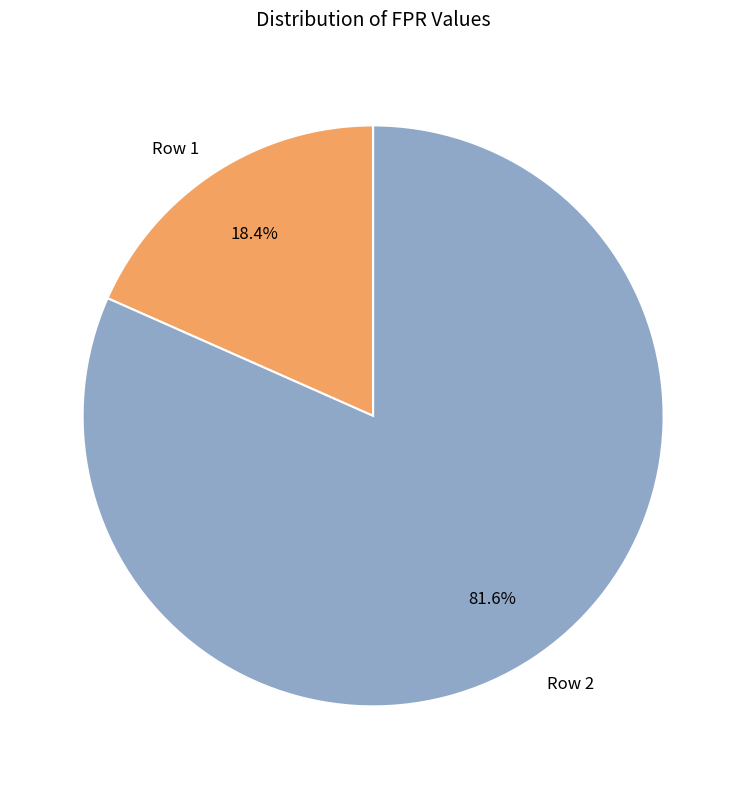

Between Row 1 and Row 2, which is larger?

Row 2